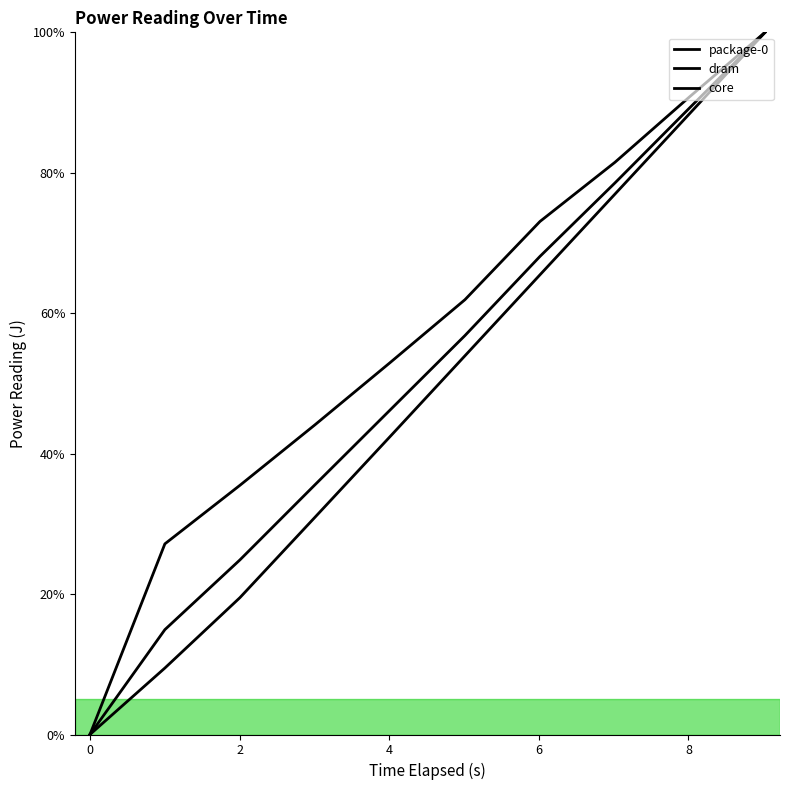

At how many categories does at least one series exceed 1?

9